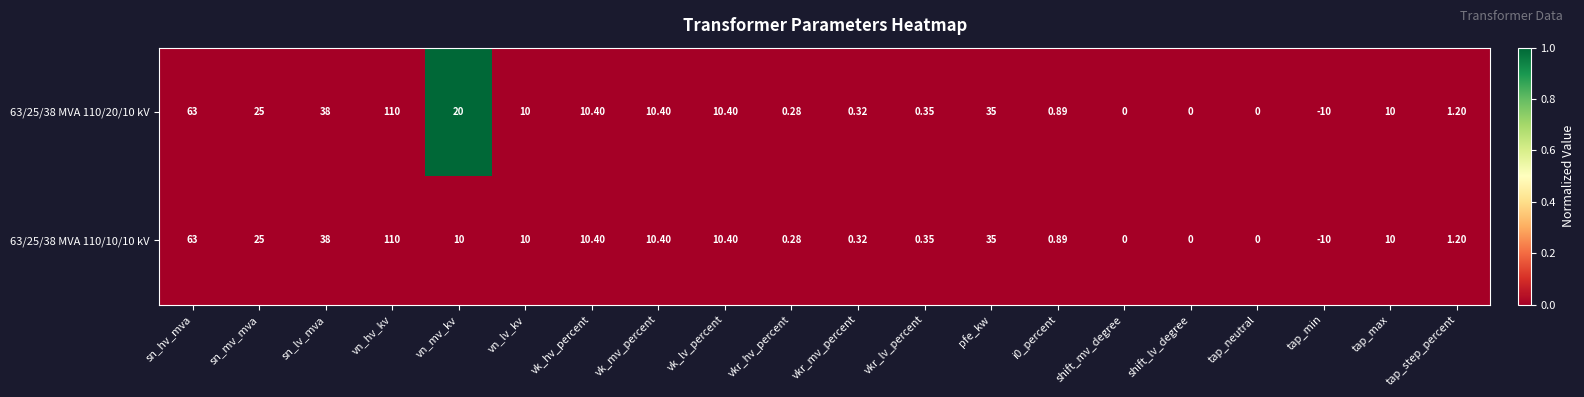

At which category is the sum across all series the highest?

vn_hv_kv